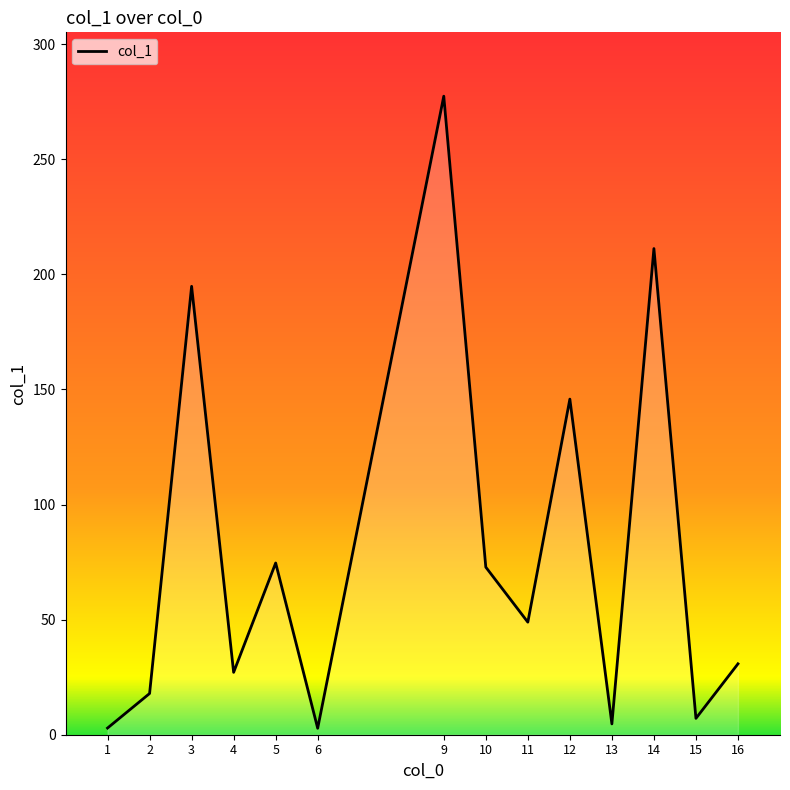

What is the maximum value shown in the chart?

277.4